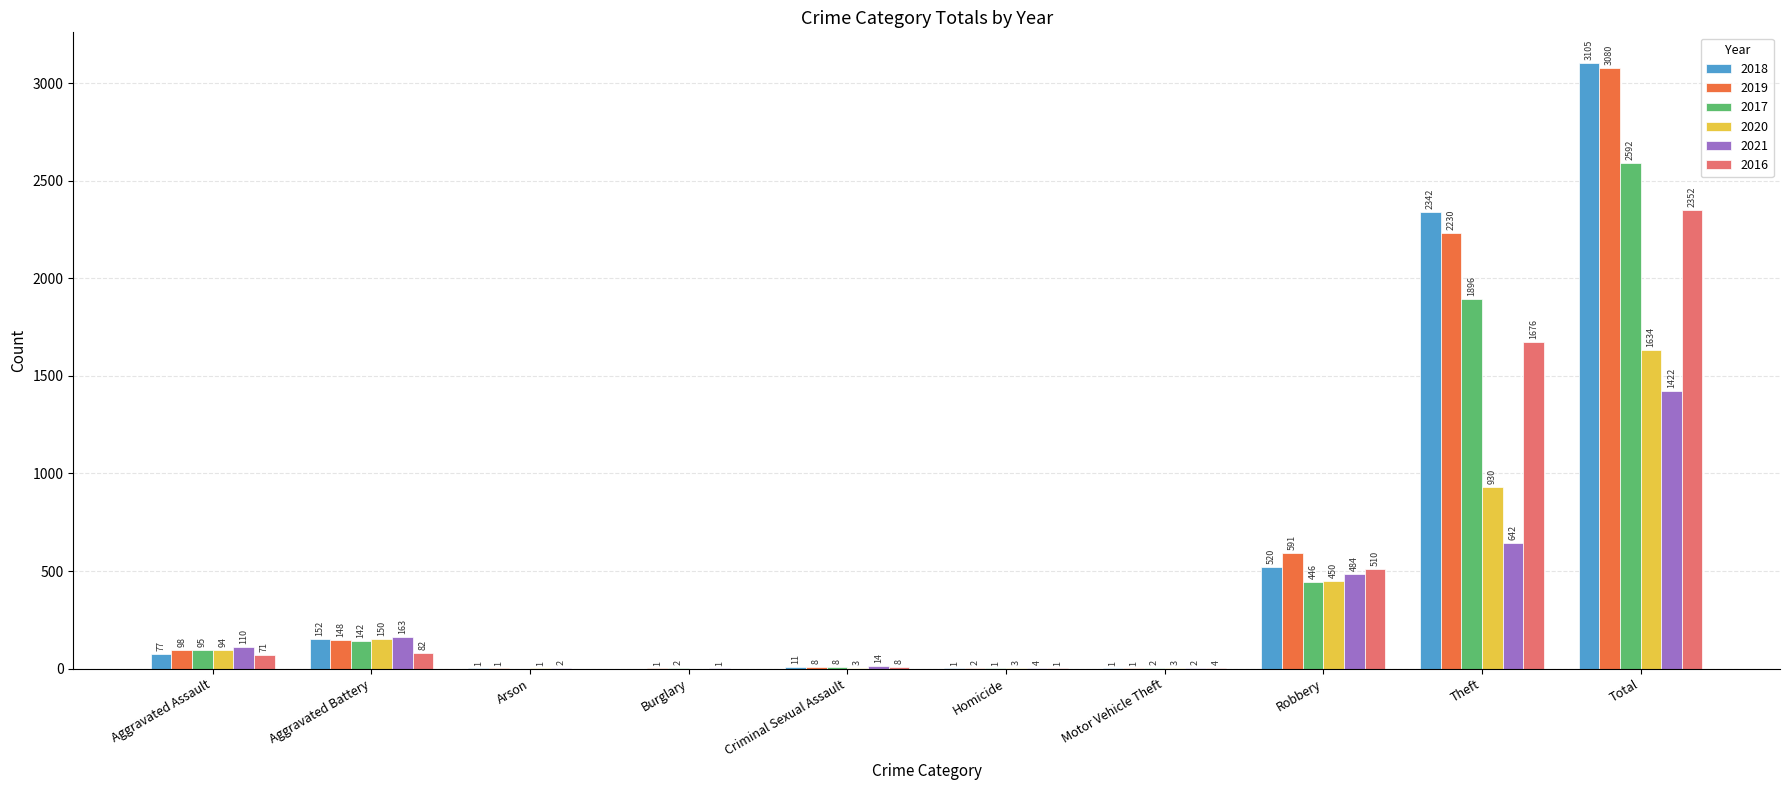

What is the maximum value for 2019?

3080